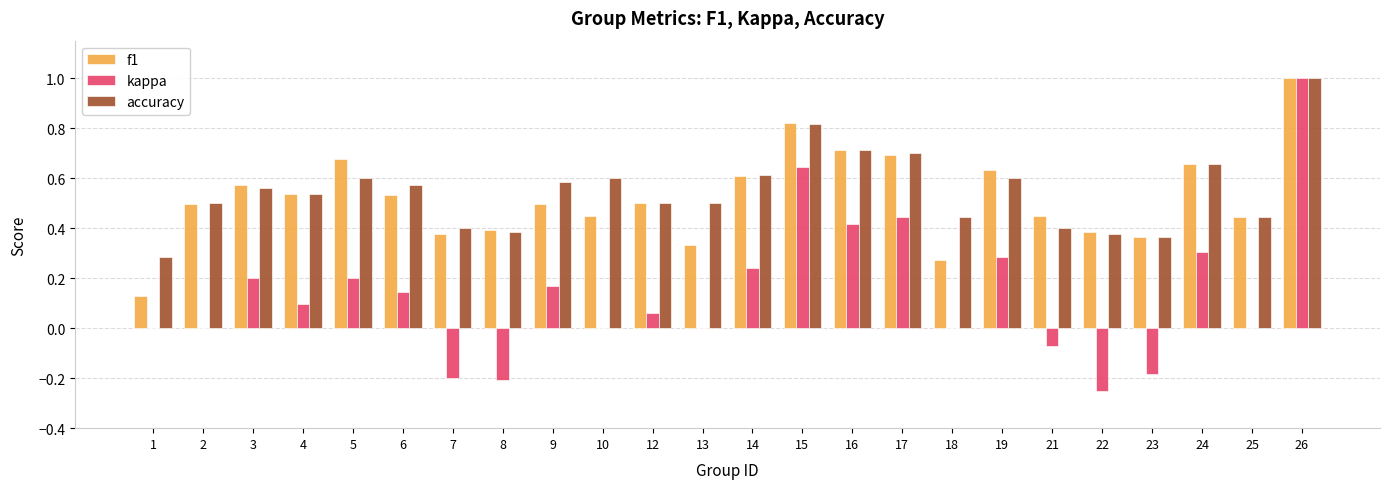

What is the sum of all accuracy values?

13.2